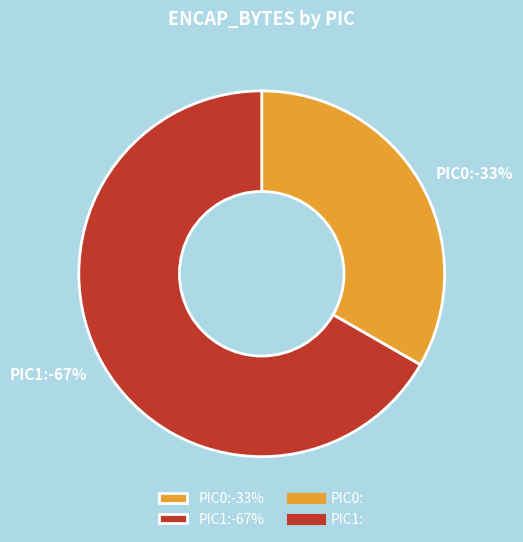

At 6, list the series in order from smallest to largest.

PIC0, PIC1